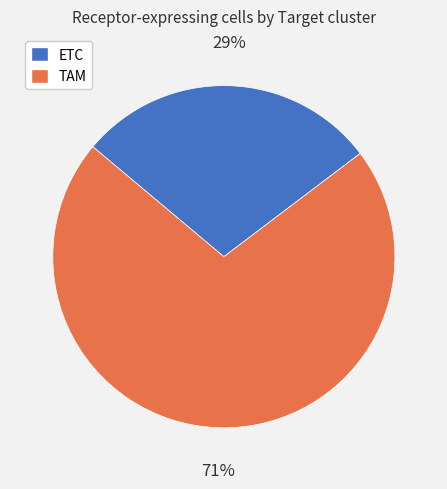

Which has a higher value, TAM or ETC?

TAM